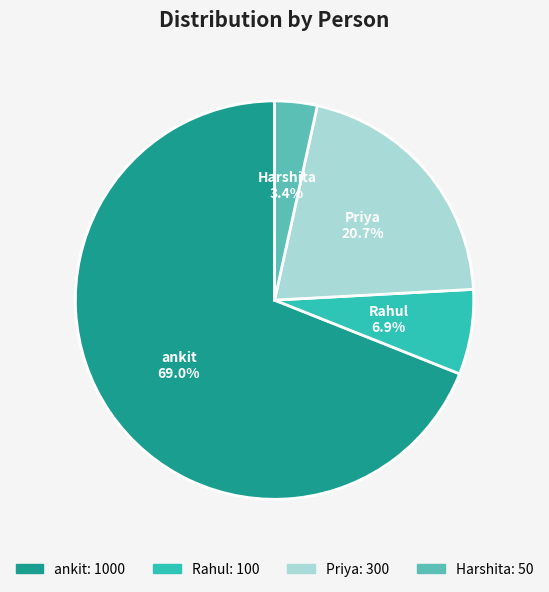

Is it true that ankit is 69% of the pie?

True